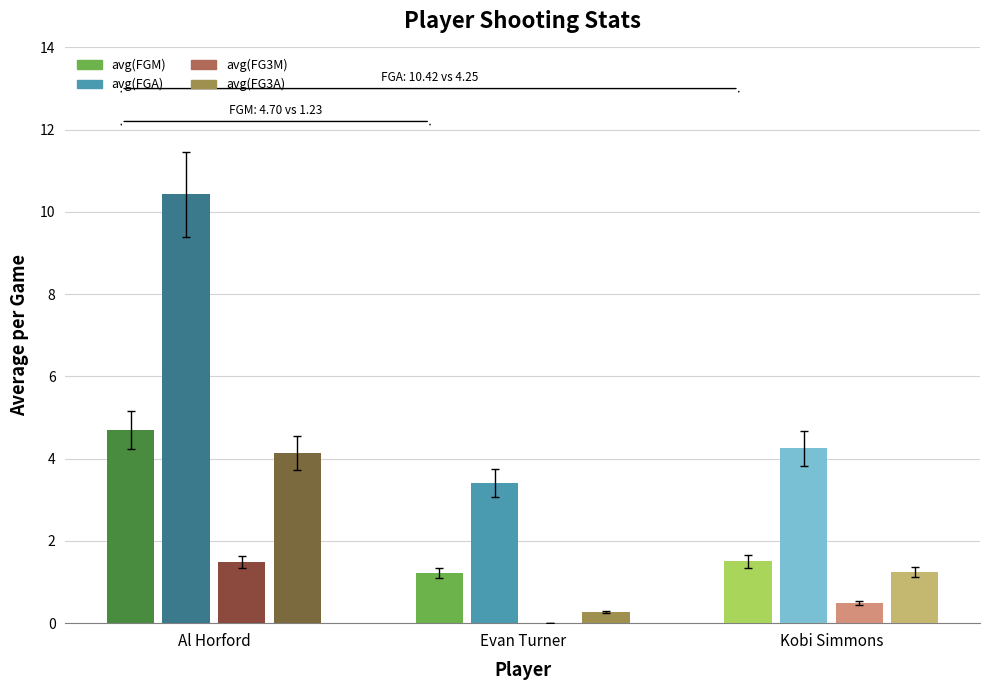

What position from the left is Al Horford?

1